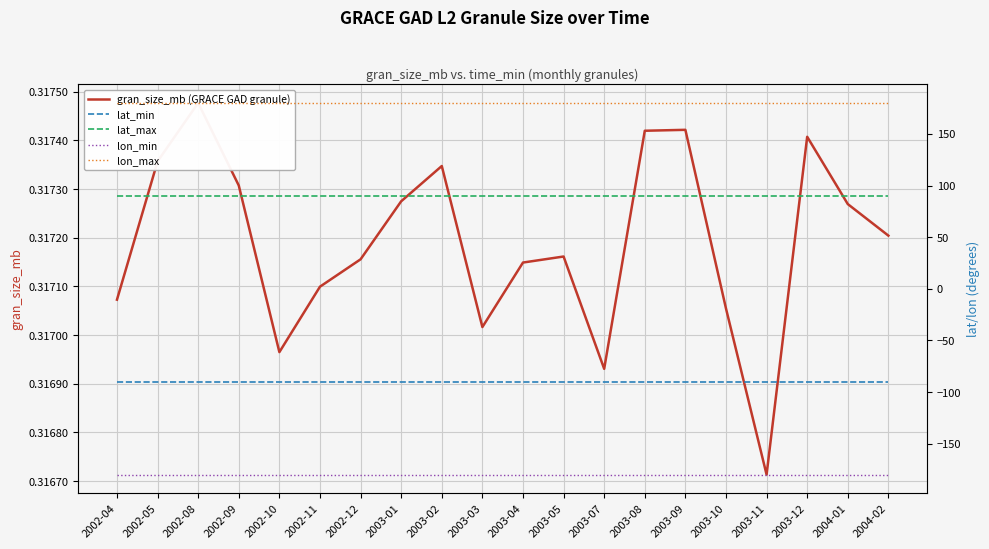

Which series has the largest range (max minus min)?

gran_size_mb (GRACE GAD granule)